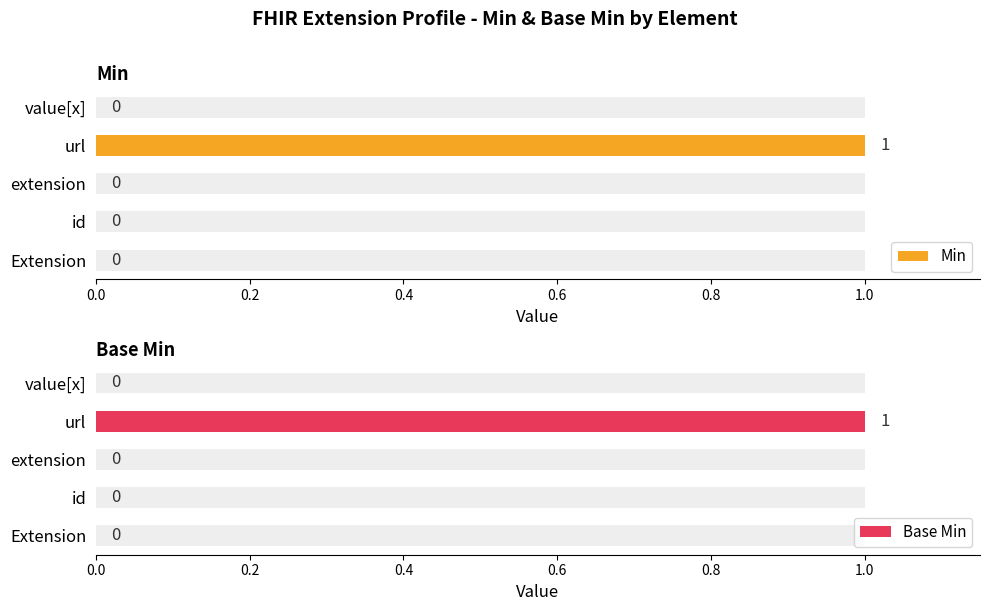

Reading right to left, what are all the values shown in this chart?

Min: 0	1	0	0	0
Base Min: 0	1	0	0	0